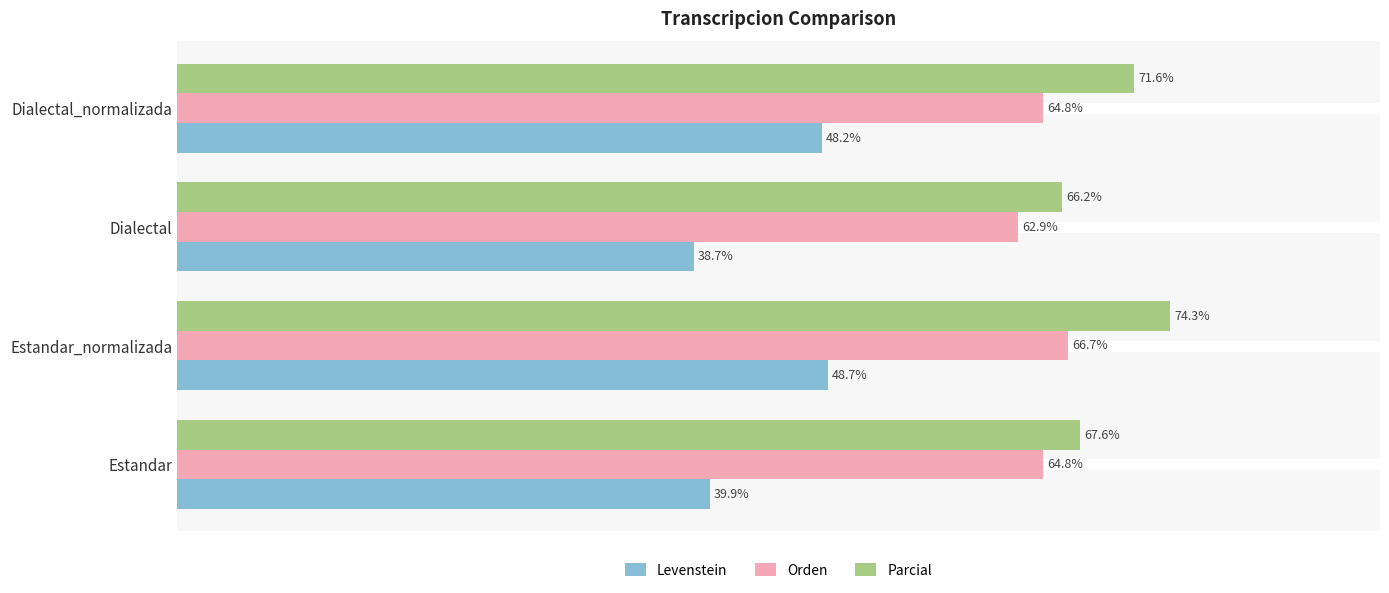

At which label is Levenstein closest to 43?

Estandar